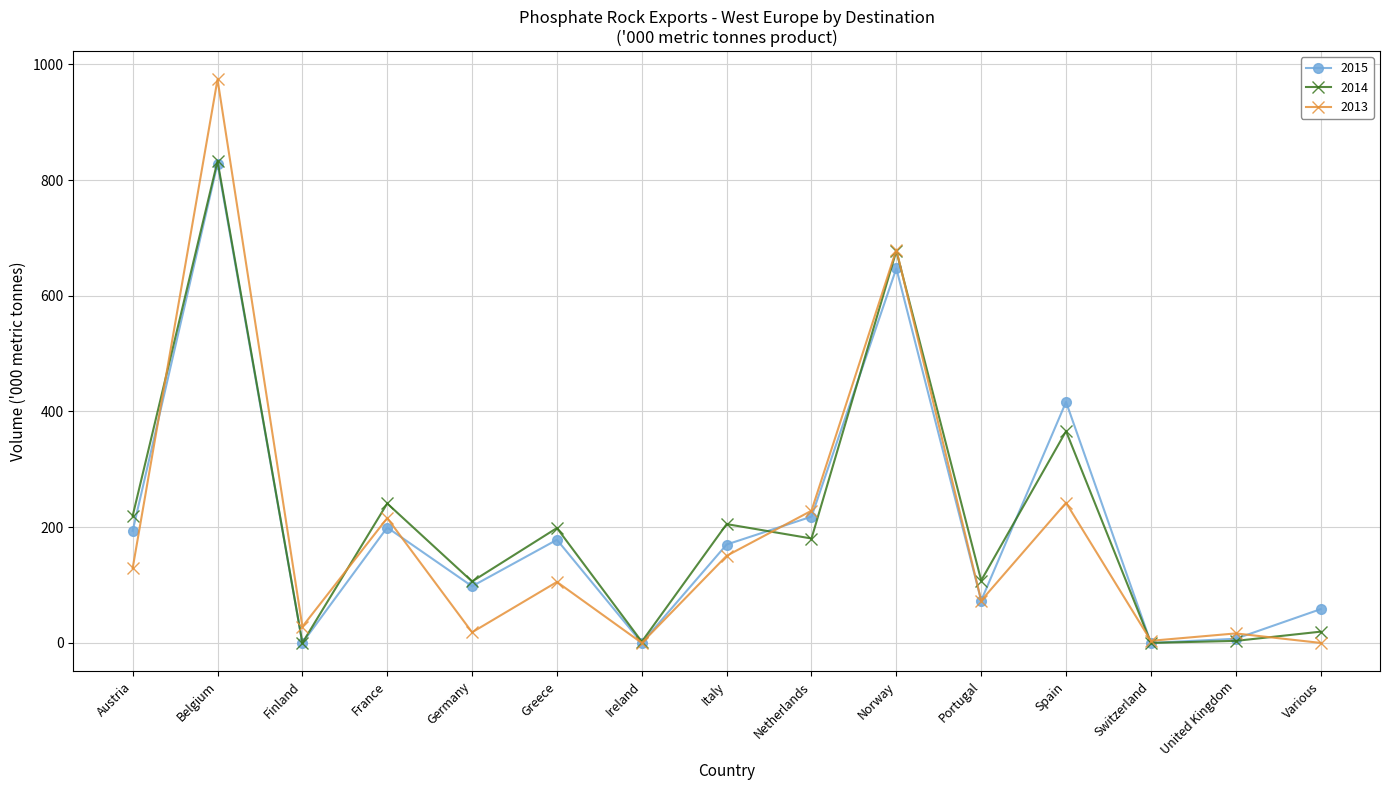

What is the maximum value for 2014?

832.8